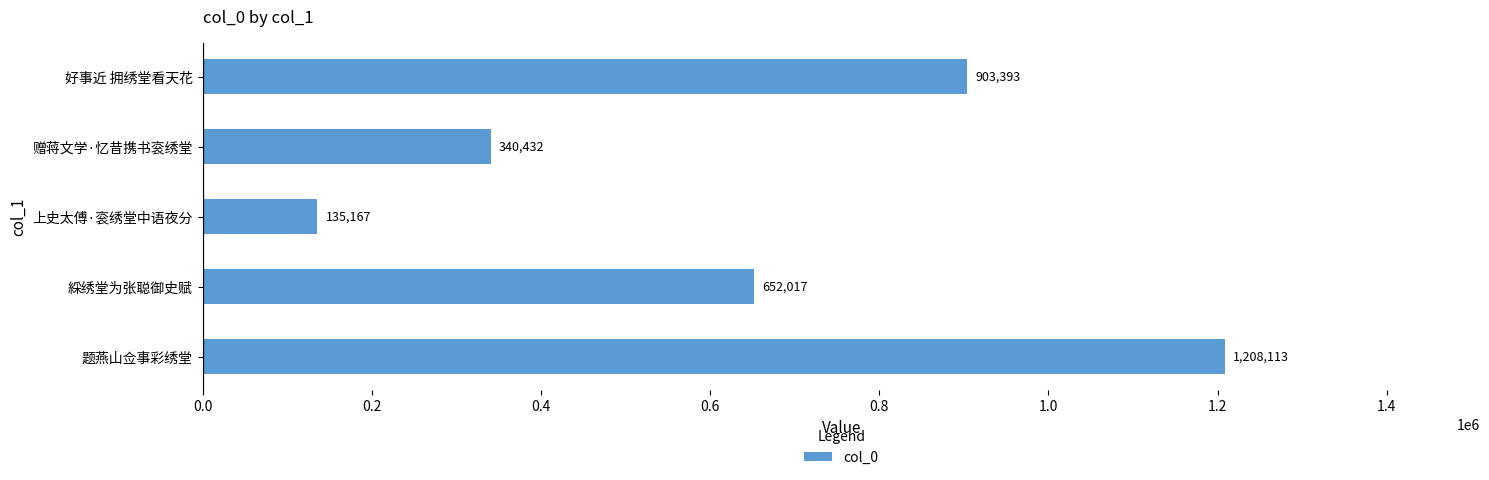

Reading top to bottom, transcribe all the data shown in this chart.

好事近 拥绣堂看天花=903393	赠蒋文学·忆昔携书衮绣堂=340432	上史太傅·衮绣堂中语夜分=135167	綵绣堂为张聪御史赋=652017	题燕山佥事彩绣堂=1208113